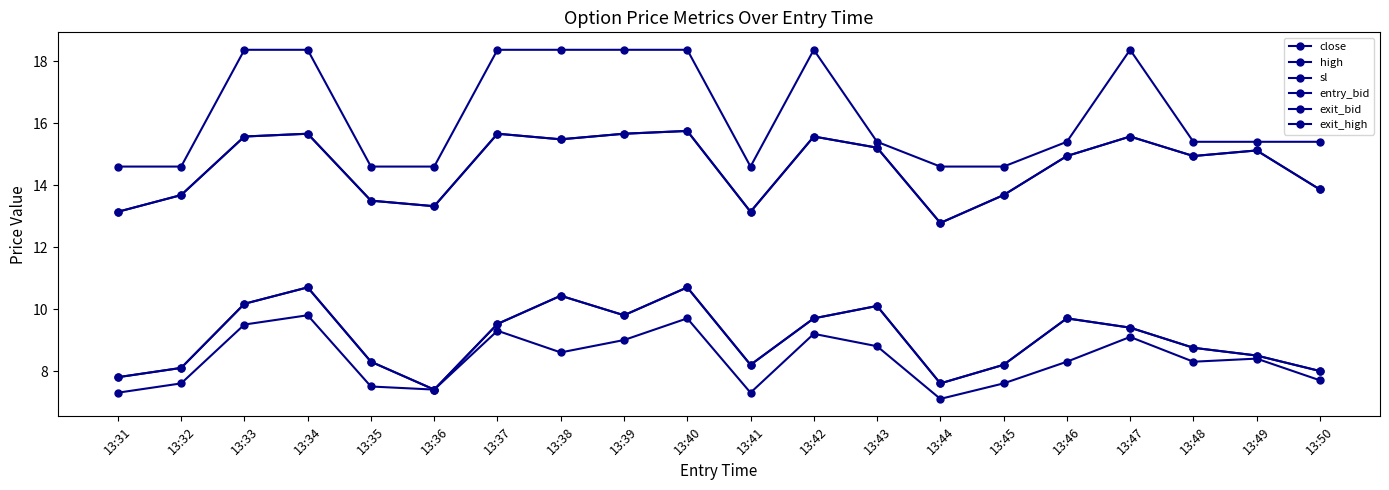

Which has a higher value, 13:34 or 13:41?

13:34